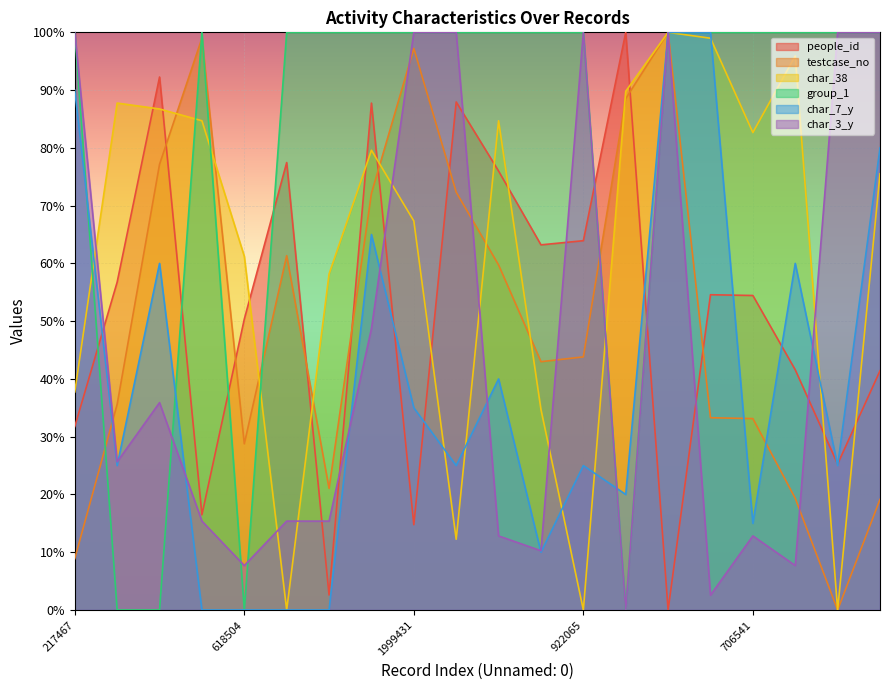

At which label is people_id closest to 50?

618504